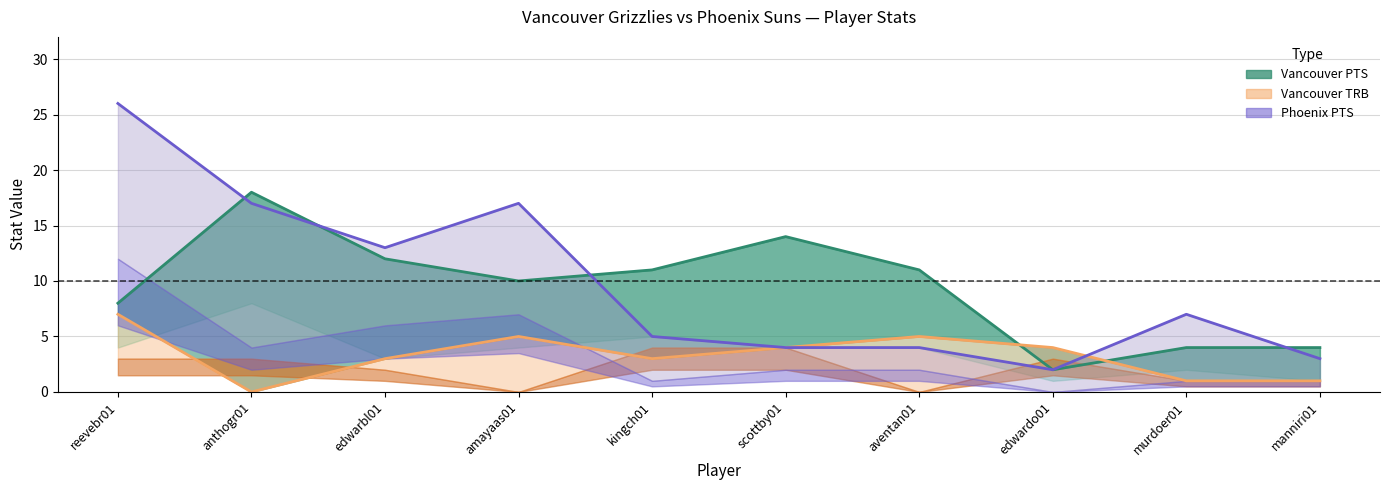

Which has a higher value, kingch01 or reevebr01?

kingch01